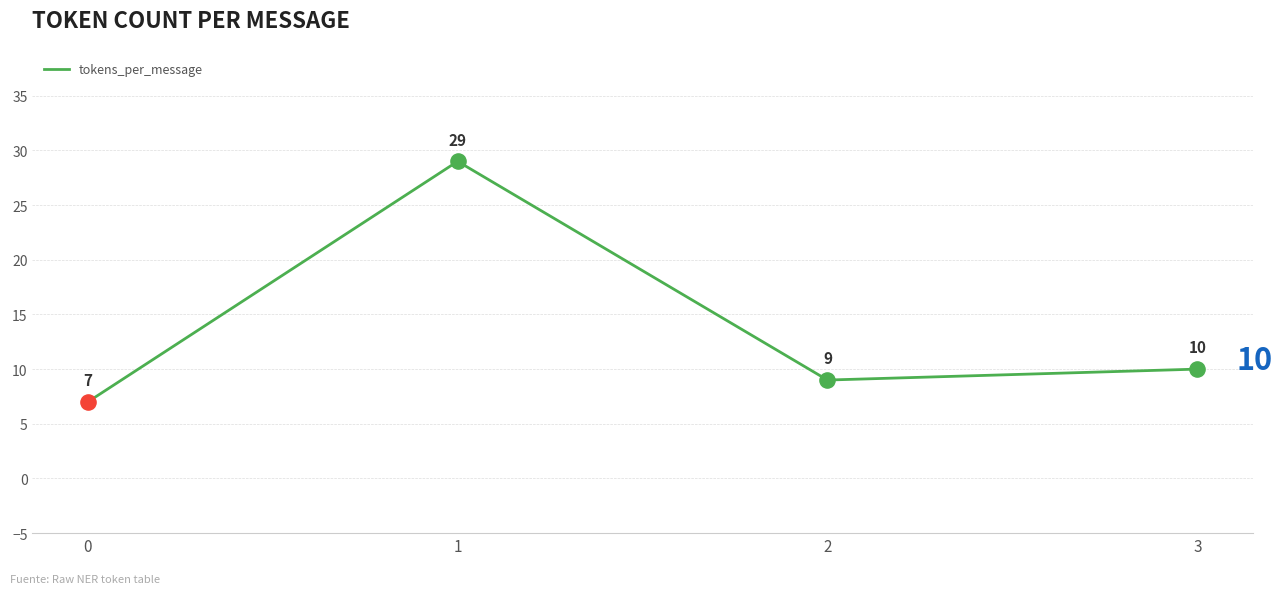

Between 1 and 0, which is larger?

1